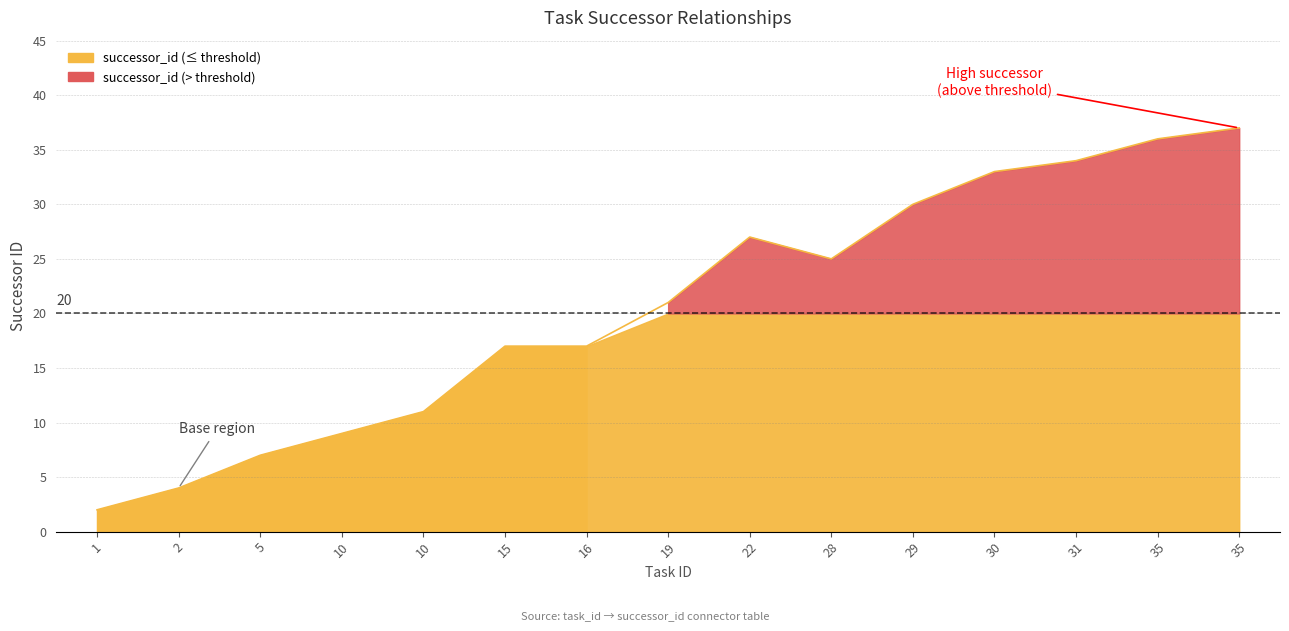

Reading left to right, list all the values displayed in this chart.

1=2	2=4	5=7	10=9	10=11	15=17	16=17	19=21	22=27	28=25	29=30	30=33	31=34	35=36	35=37